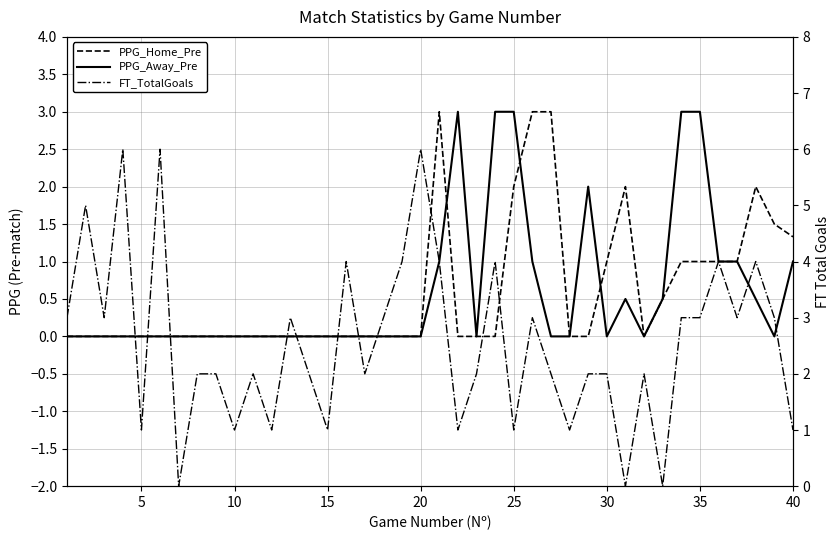

What is the sum of all FT_TotalGoals values?

102.0